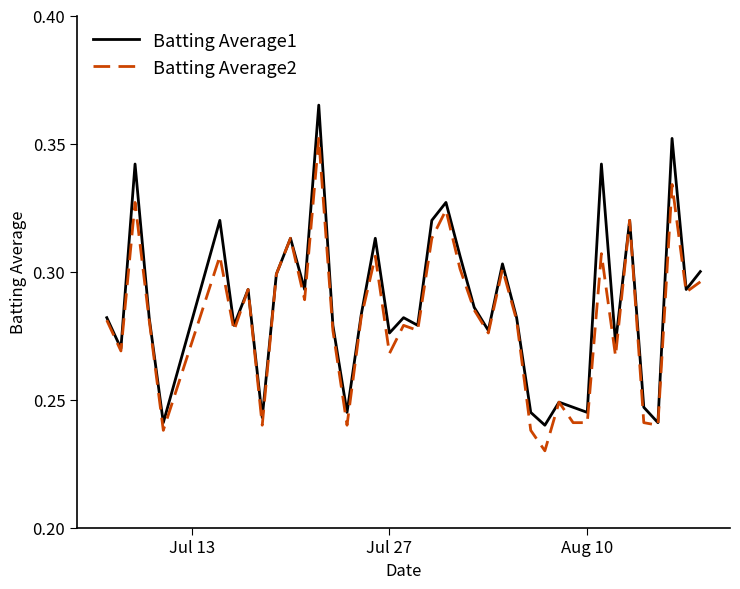

List the series in order of their peak value, lowest first.

Batting Average2, Batting Average1